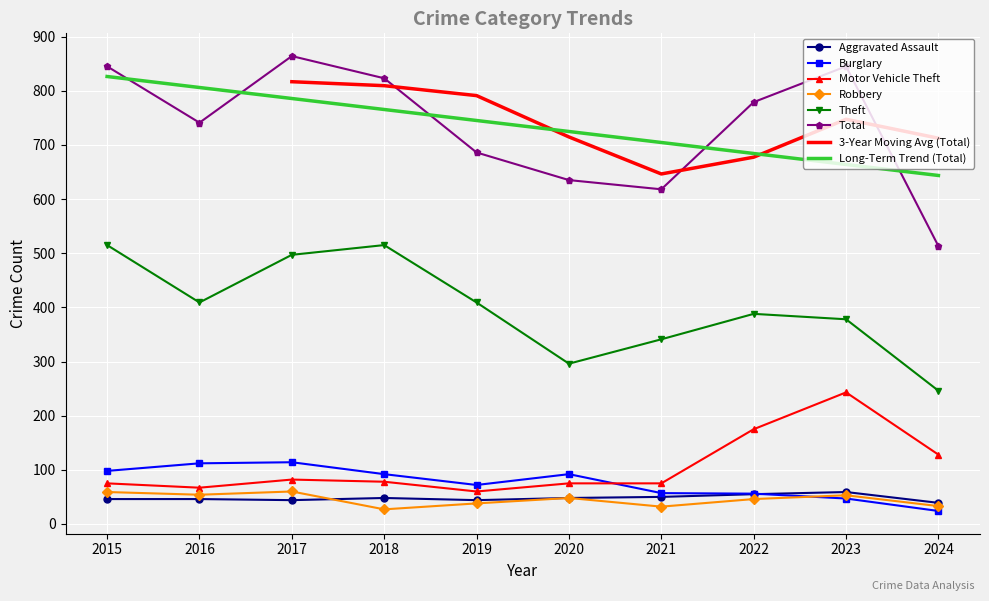

What is the sum of the Theft values at 2022 and 2015?

903.0